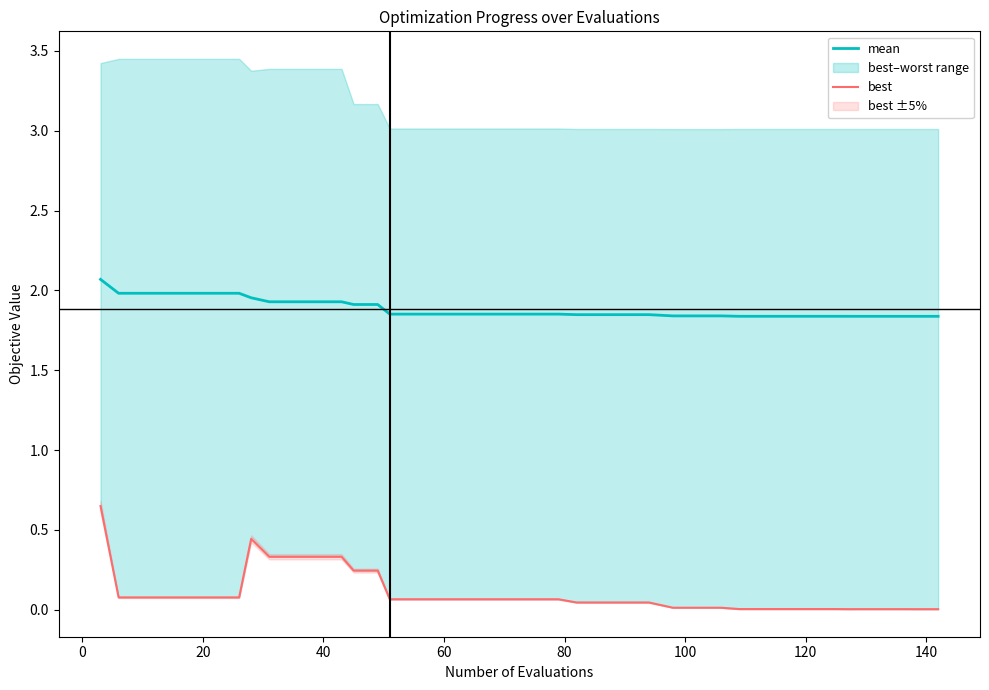

How many lines are shown in the chart?

2